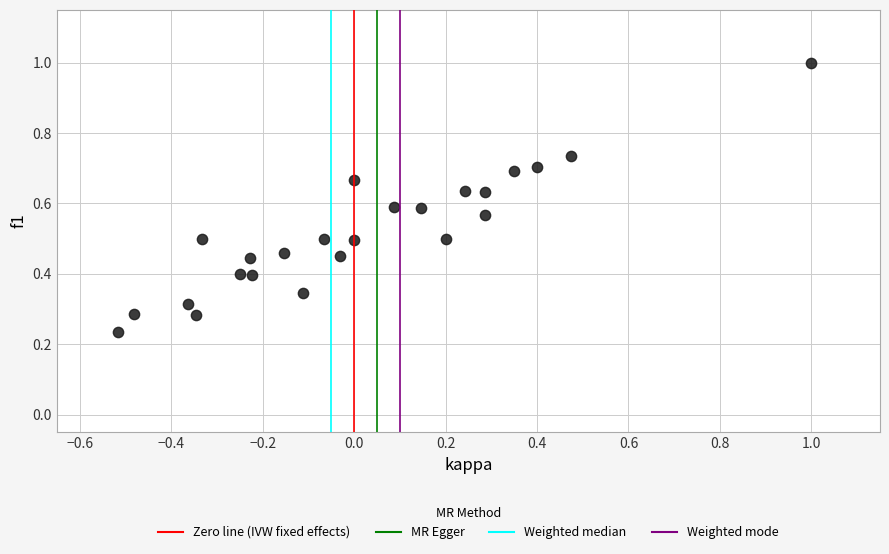

What is the range of X values (max minus min)?

1.5